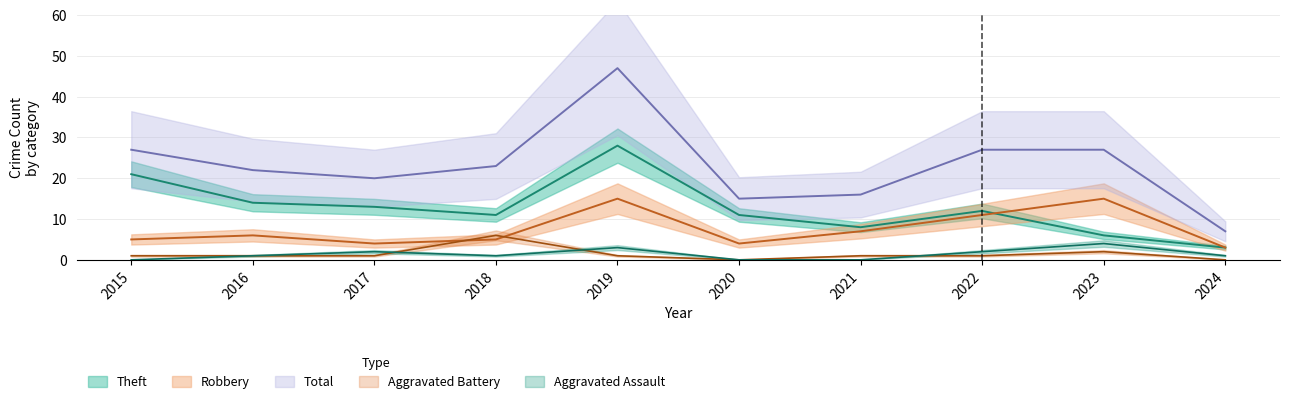

Between 2018 and 2023, which series saw the biggest shift?

Robbery